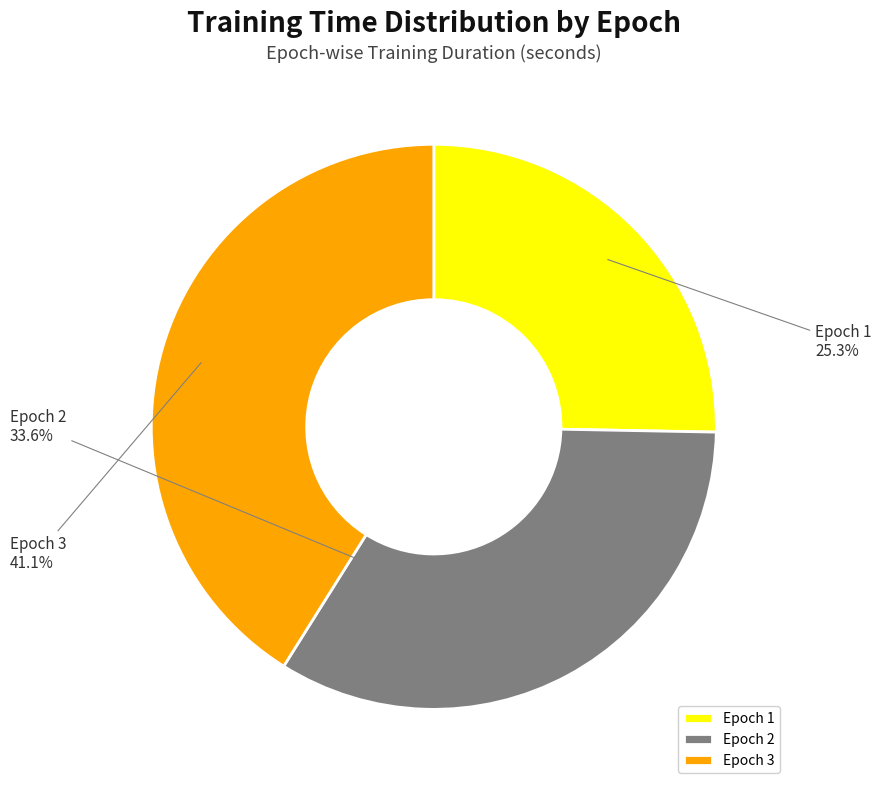

How many segments does this pie chart have?

3